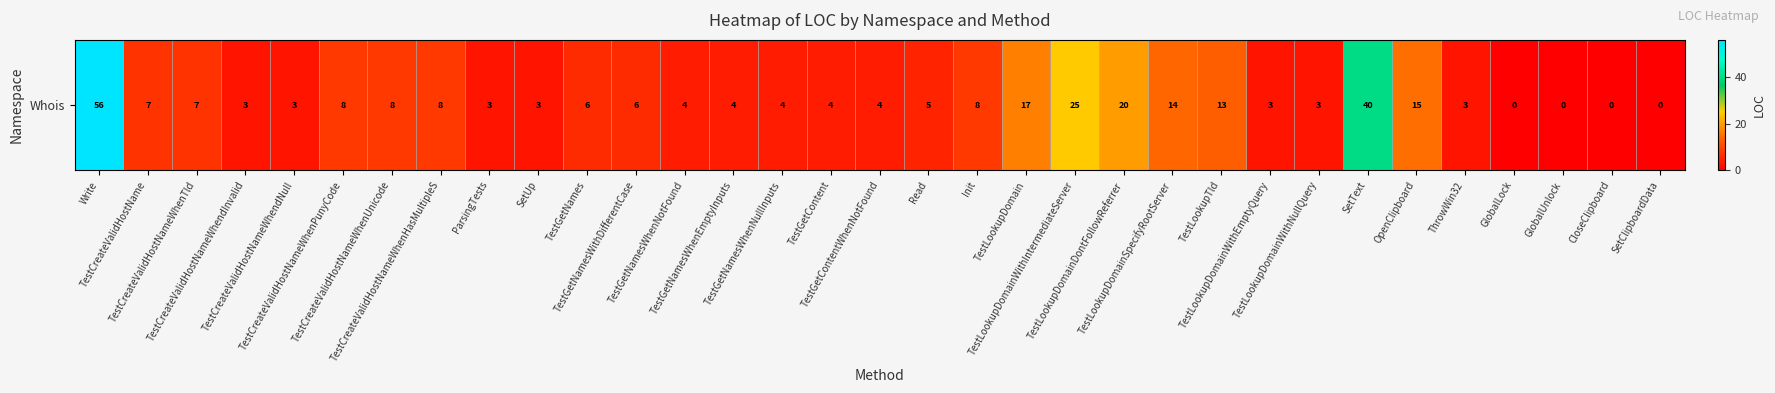

Reading right to left, extract all data points from this chart.

SetClipboardData=0	CloseClipboard=0	GlobalUnlock=0	GlobalLock=0	ThrowWin32=3	OpenClipboard=15	SetText=40	TestLookupDomainWithNullQuery=3	TestLookupDomainWithEmptyQuery=3	TestLookupTld=13	TestLookupDomainSpecifyRootServer=14	TestLookupDomainDontFollowReferrer=20	TestLookupDomainWithIntermediateServer=25	TestLookupDomain=17	Init=8	Read=5	TestGetContentWhenNotFound=4	TestGetContent=4	TestGetNamesWhenNullInputs=4	TestGetNamesWhenEmptyInputs=4	TestGetNamesWhenNotFound=4	TestGetNamesWithDifferentCase=6	TestGetNames=6	SetUp=3	ParsingTests=3	TestCreateValidHostNameWhenHasMultipleS=8	TestCreateValidHostNameWhenUnicode=8	TestCreateValidHostNameWhenPunyCode=8	TestCreateValidHostNameWhendNull=3	TestCreateValidHostNameWhendInvalid=3	TestCreateValidHostNameWhenTld=7	TestCreateValidHostName=7	Write=56